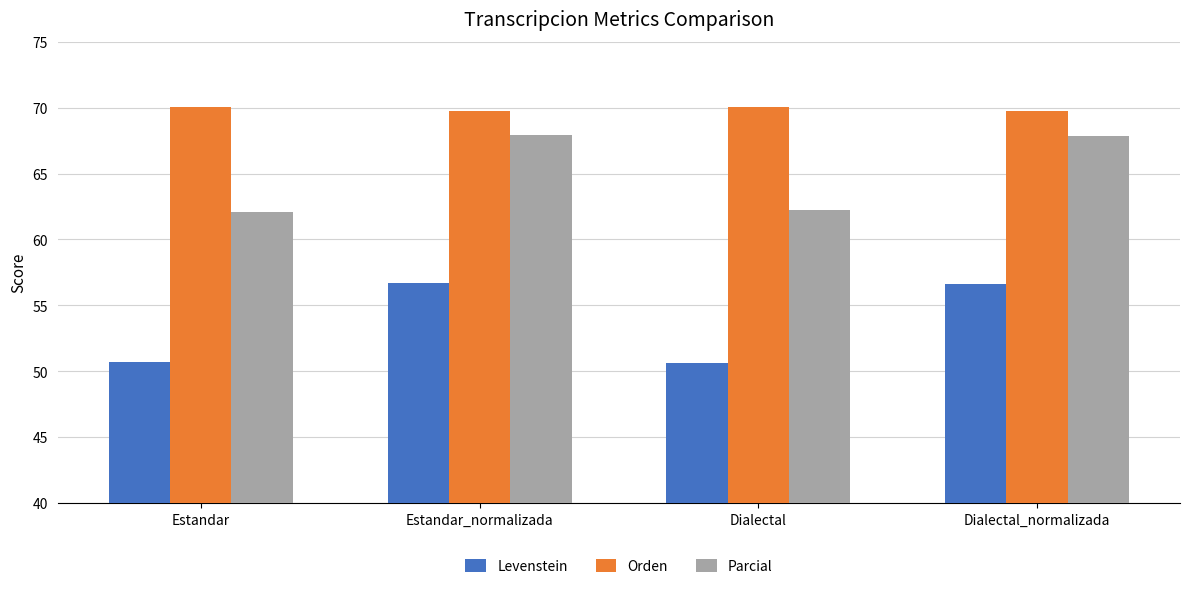

What is the lowest value of the Orden series?

69.7